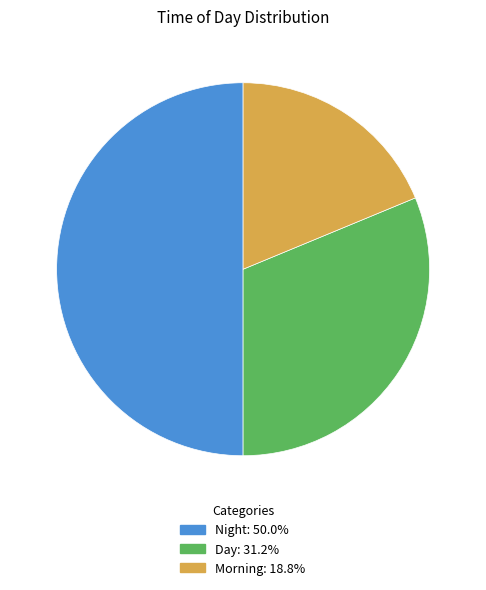

Which has a higher value, Day or Morning?

Day